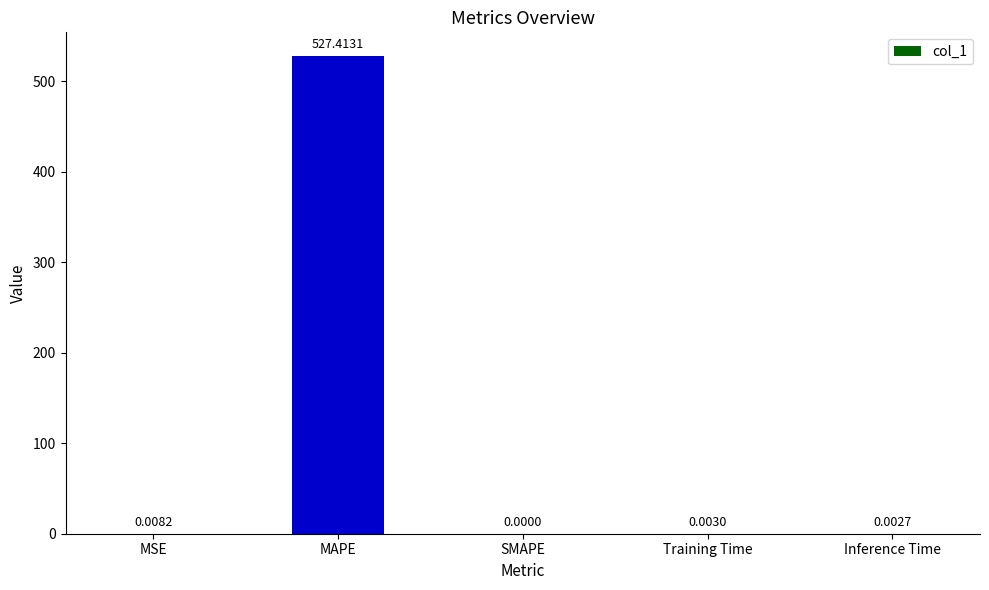

At which category does the chart reach its peak across all series?

MAPE